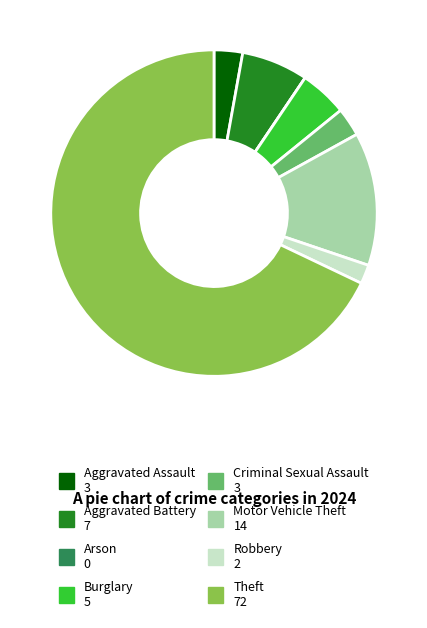

Is the sum of Motor Vehicle Theft and Burglary greater than half?

No